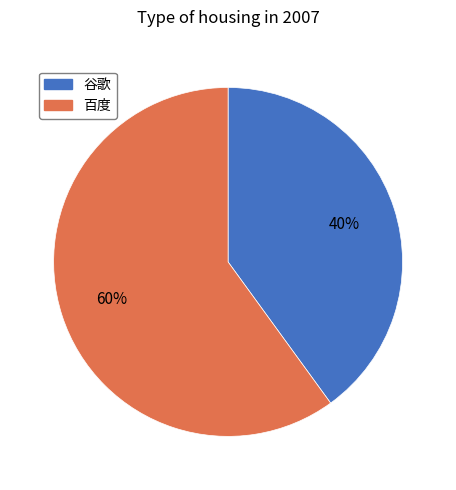

Which category has the smallest portion of the pie?

谷歌